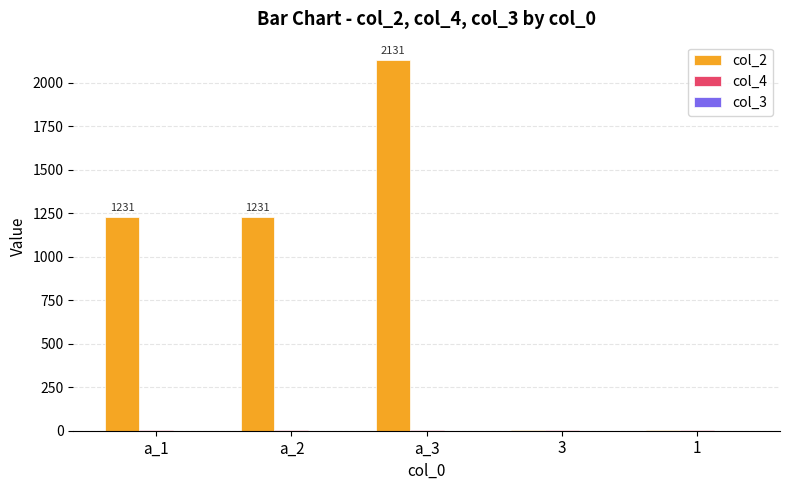

At which category does the chart reach its peak across all series?

a_3